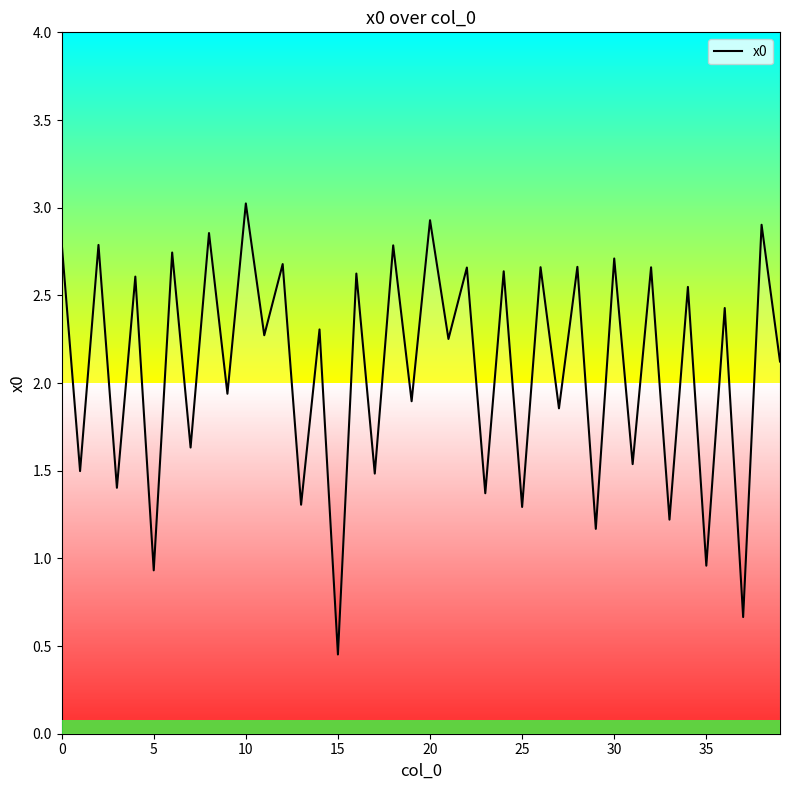

How many values exceed 2?

23